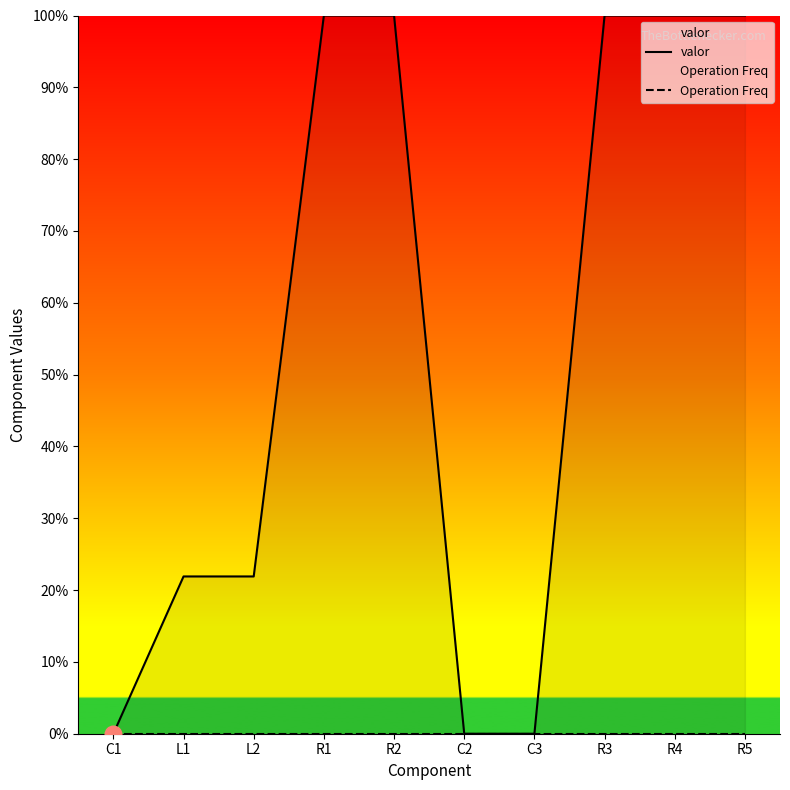

Reading left to right, list all the values displayed in this chart.

valor: C1=0.0	L1=21.9	L2=21.9	R1=100.0	R2=100.0	C2=0.0	C3=0.0	R3=100.0	R4=100.0	R5=100.0
Operation Freq: C1=0.0	L1=0.0	L2=0.0	R1=0.0	R2=0.0	C2=0.0	C3=0.0	R3=0.0	R4=0.0	R5=0.0